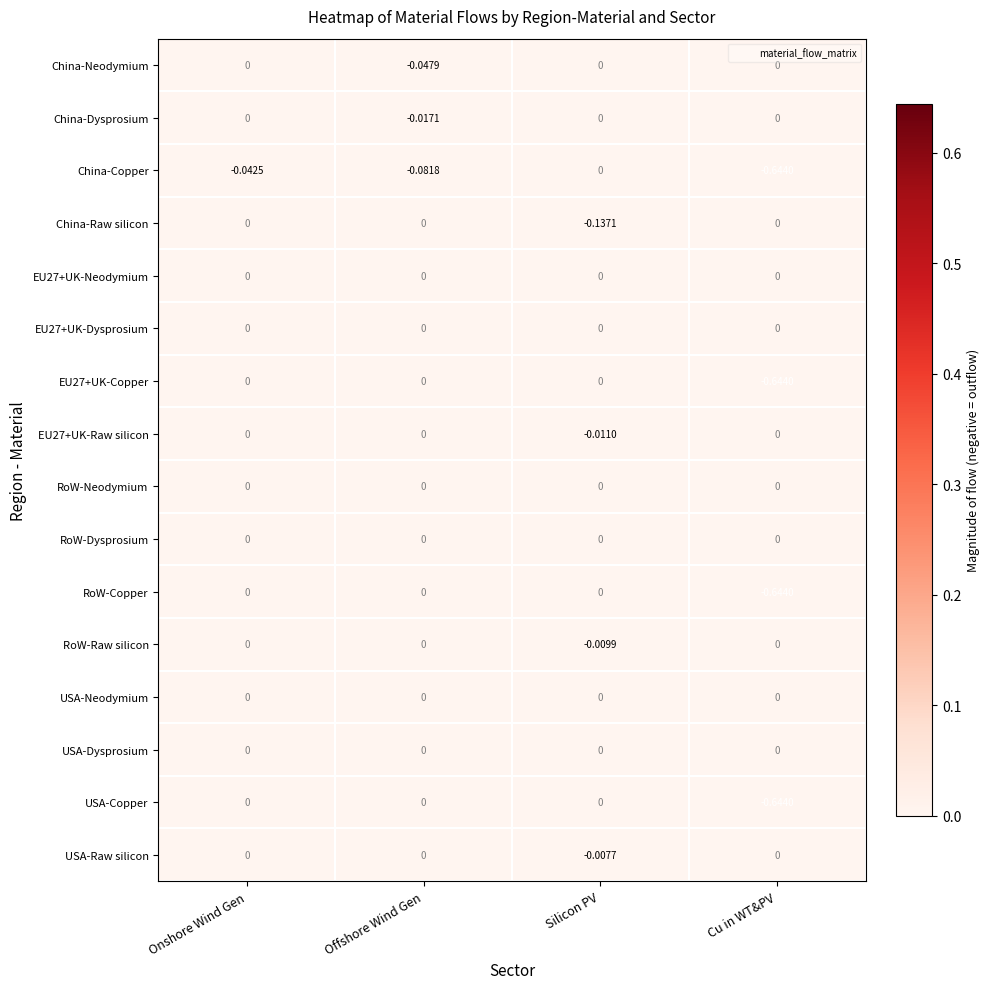

How many data points does each series have?

4